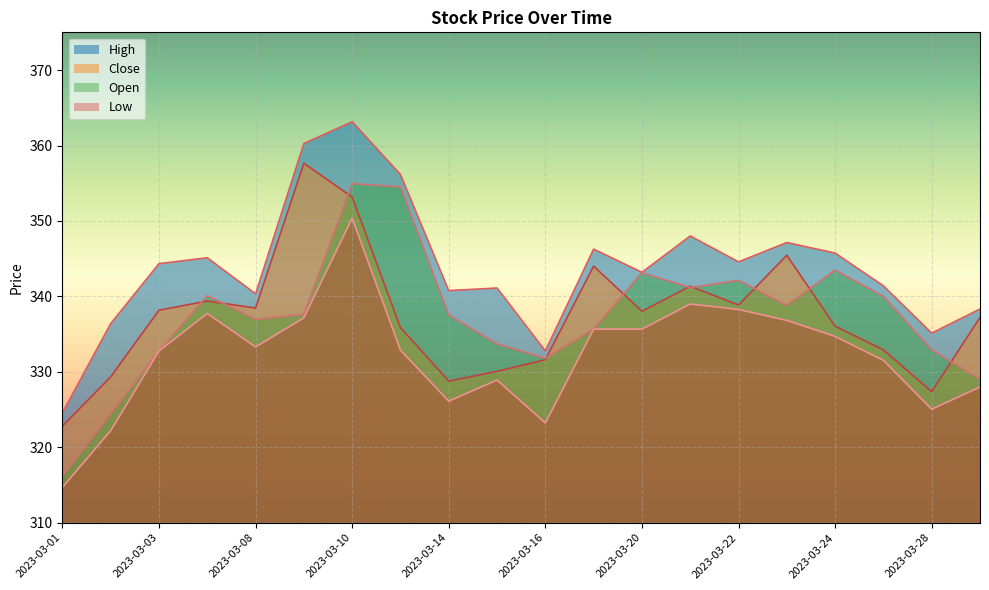

True or false: High and Open cross at least once.

False